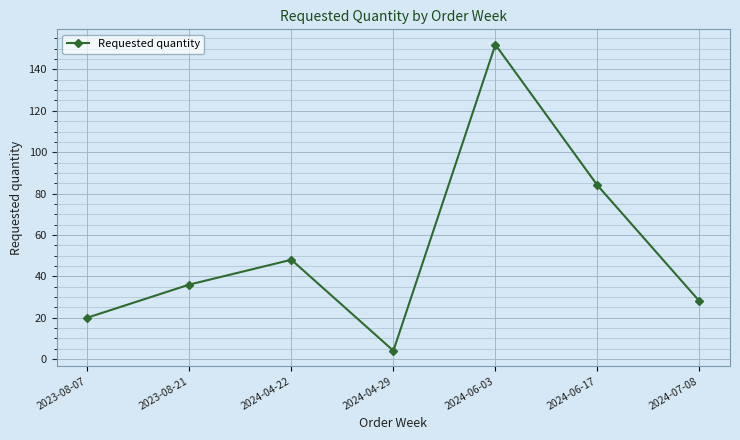

Is it true that the value at 2023-08-07 is 34?

False